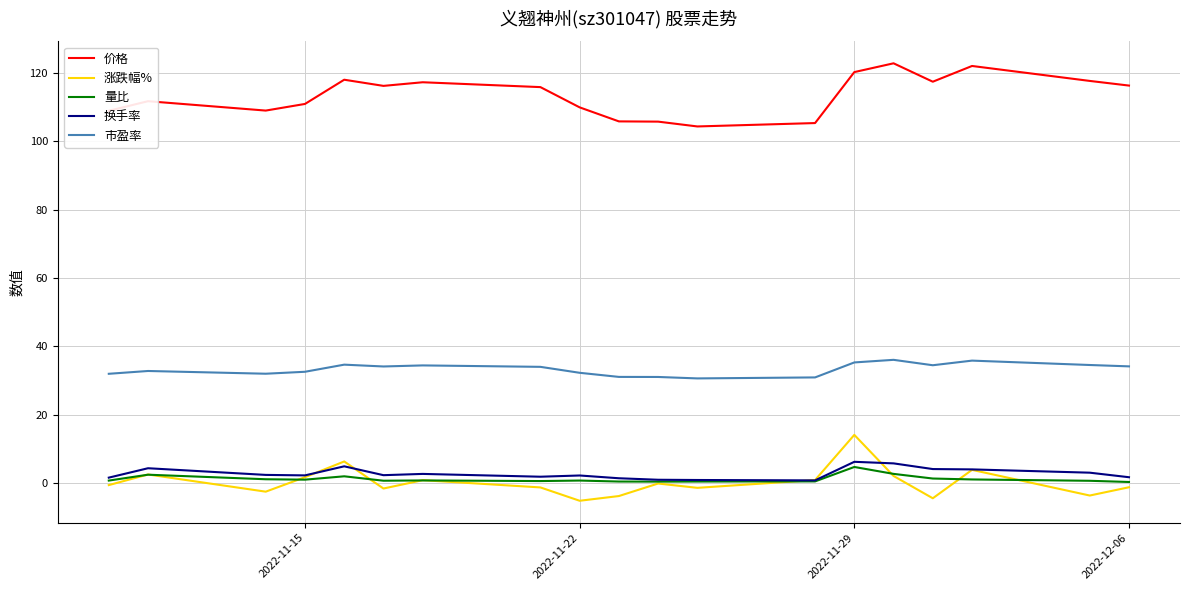

True or false: 价格 and 量比 cross at least once.

False